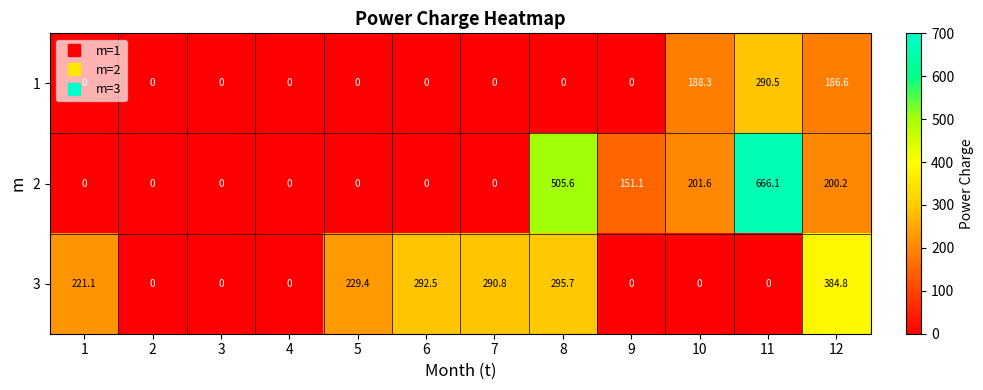

What is the difference between the maximum and minimum values in the 2 series?

666.1